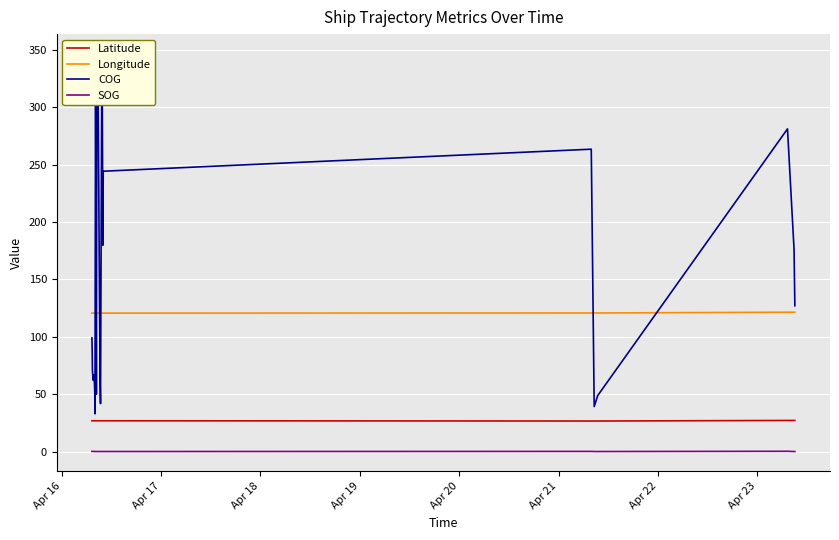

Which series has the largest range (max minus min)?

COG